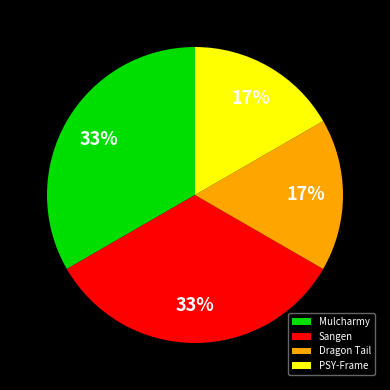

How many segments does this pie chart have?

4